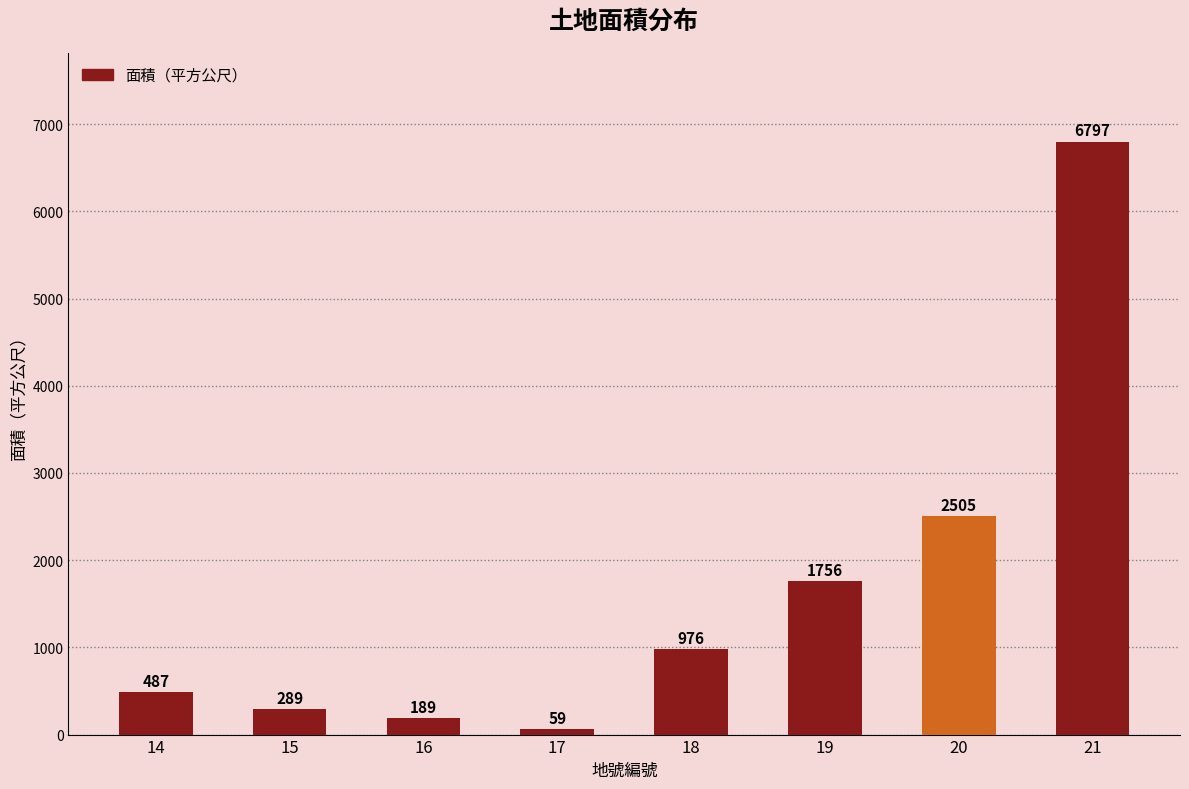

What is the average value?

1632